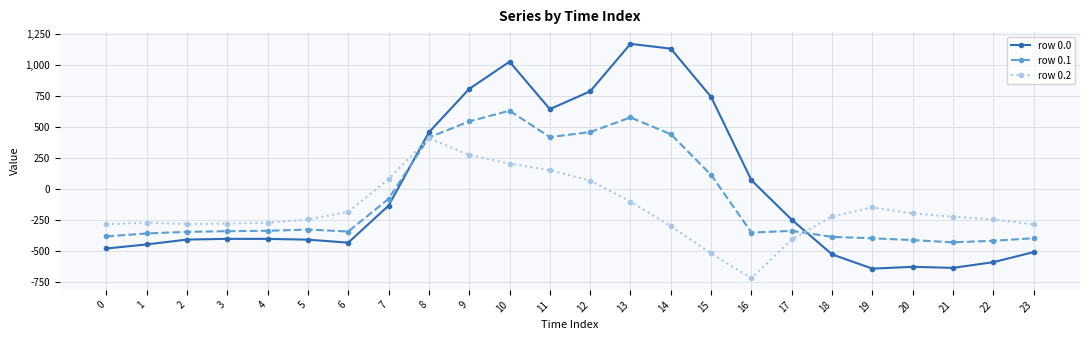

At which category is the sum across all series the highest?

10